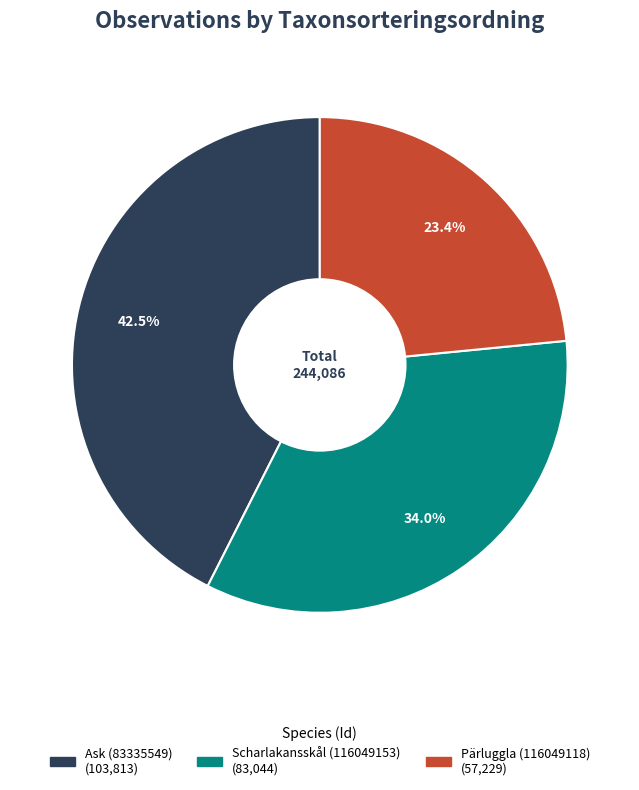

Count the number of slices in the pie.

3